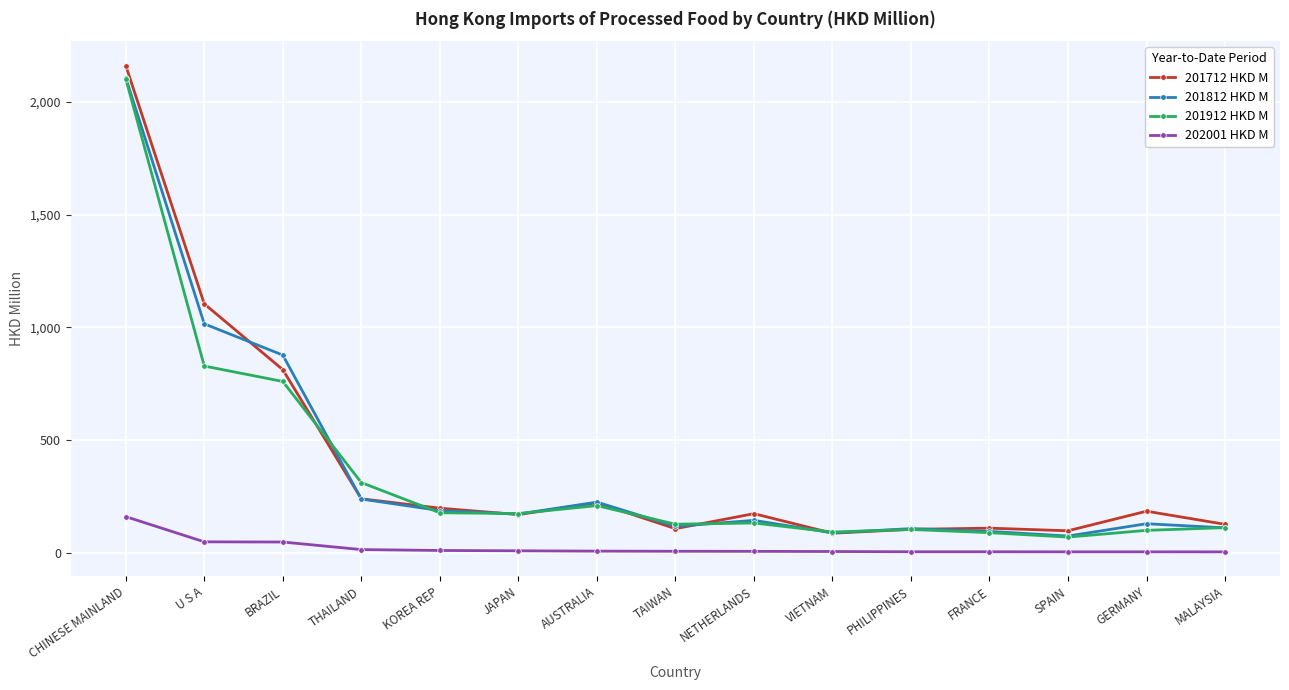

At which label does 201812 HKD M first exceed 145?

CHINESE MAINLAND